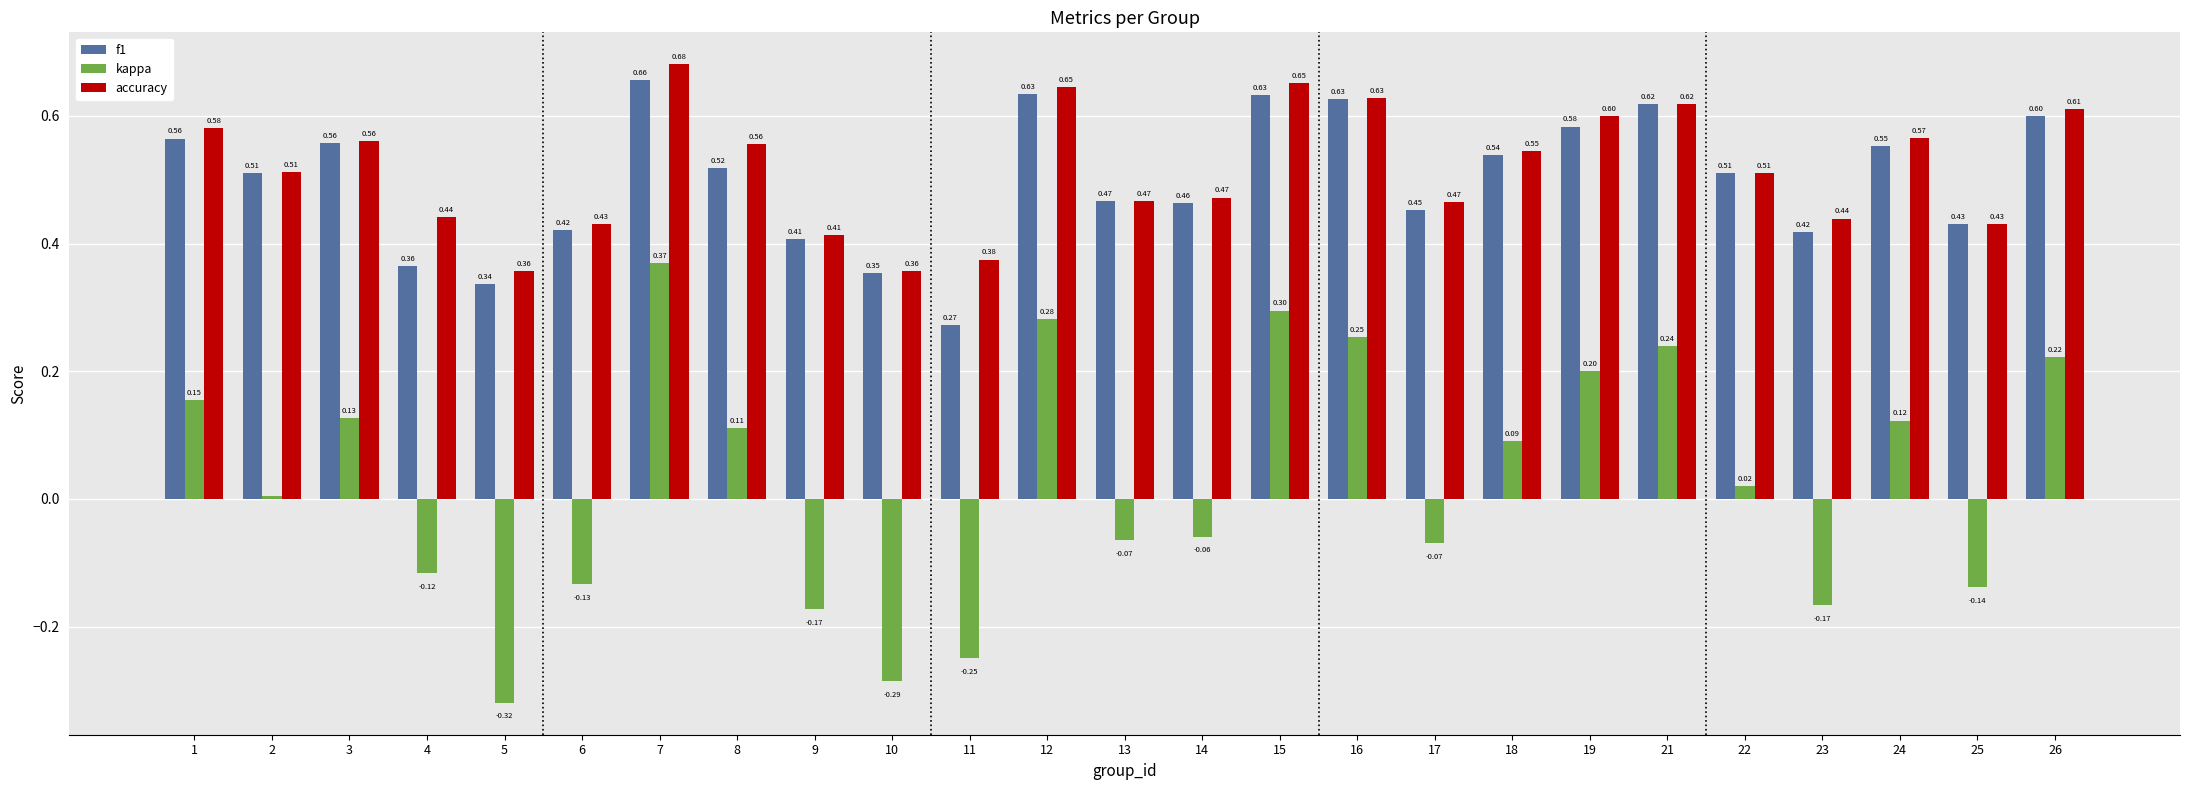

How many accuracy values are between 0 and 1?

25